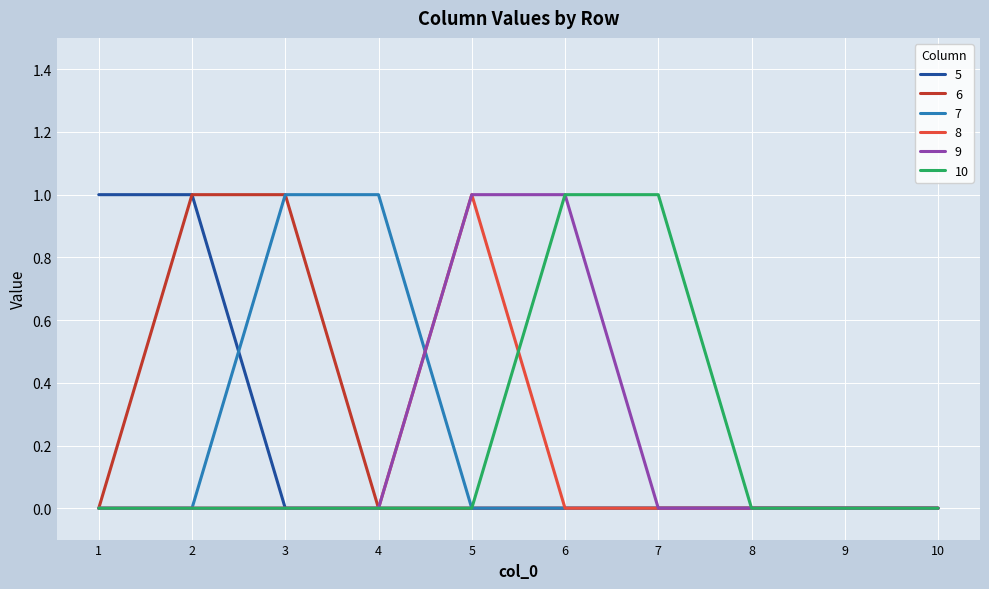

Does the chart display data point markers on the line(s)?

No